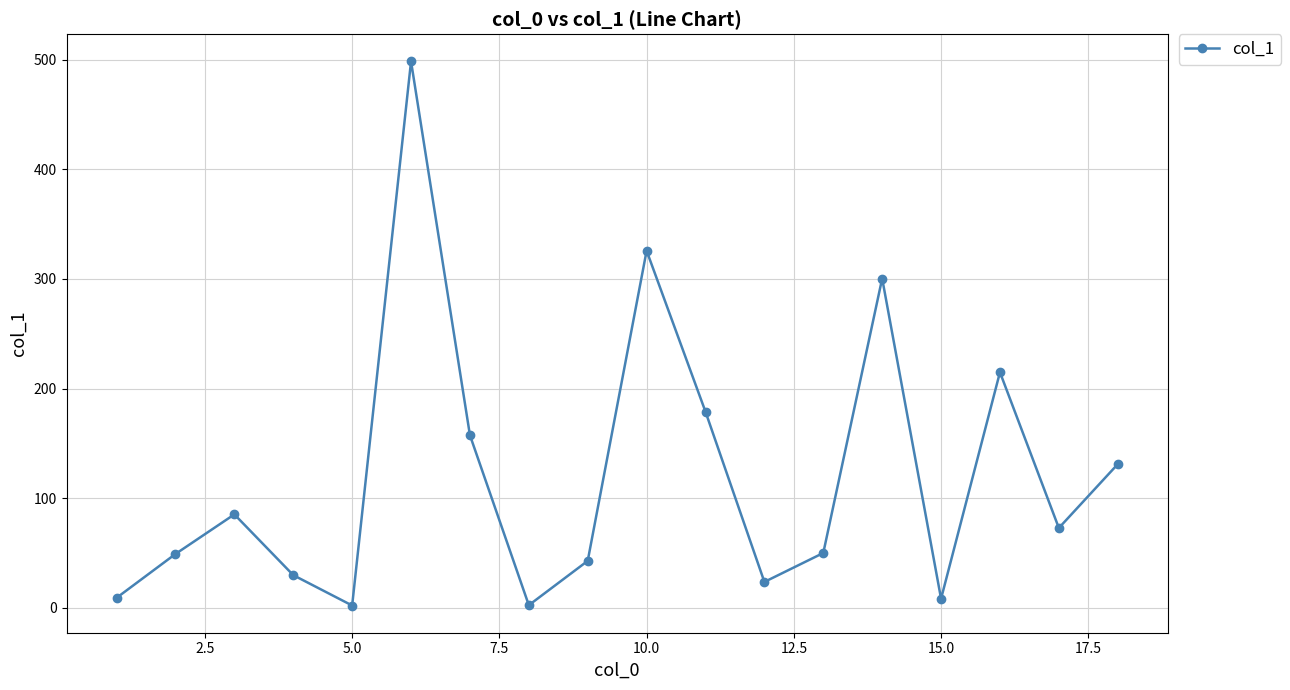

How many interior local peaks (higher than both neighbors) does the data have?

5